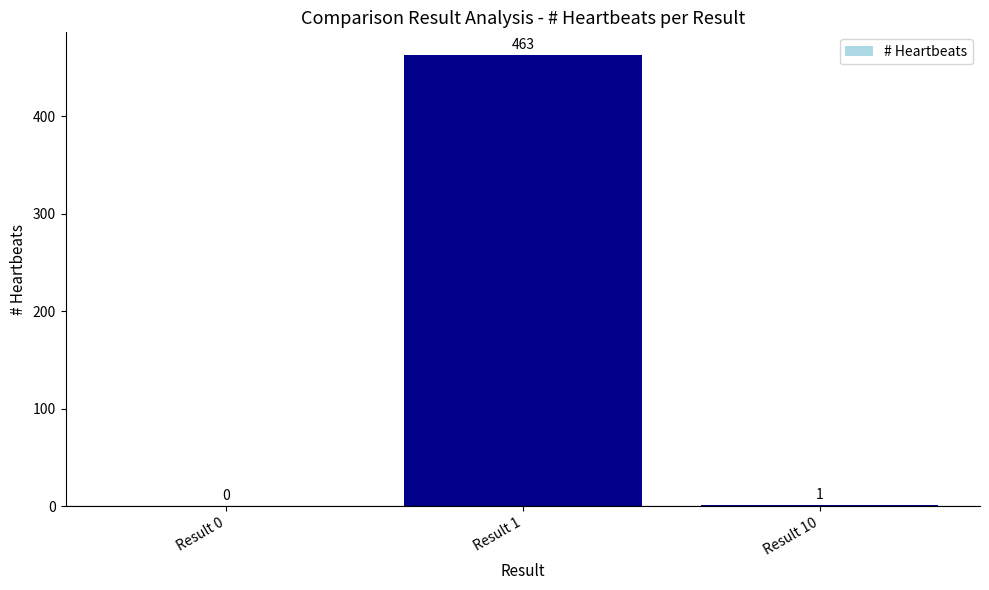

What is the greatest value displayed?

463